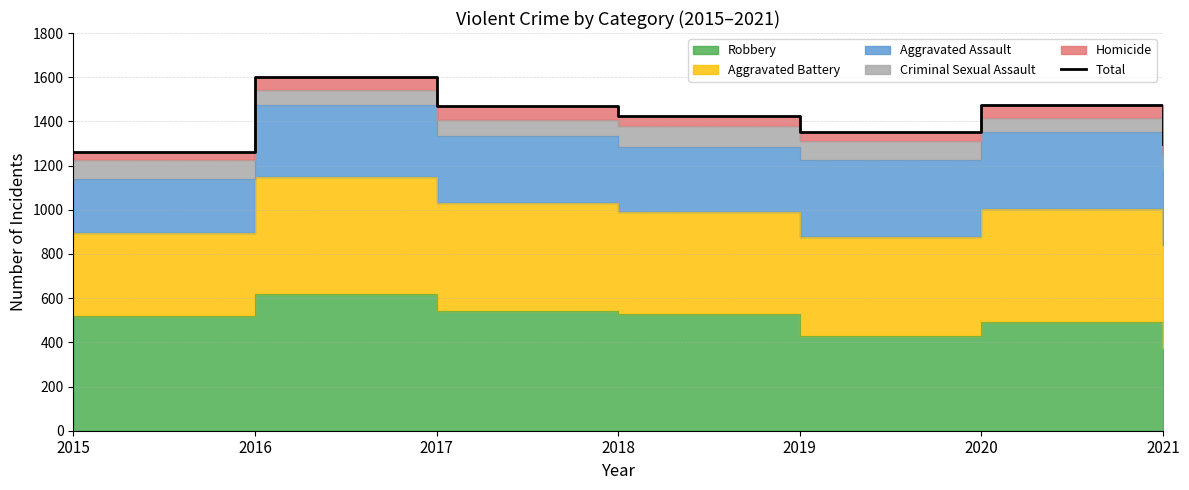

What is the average value?

1411